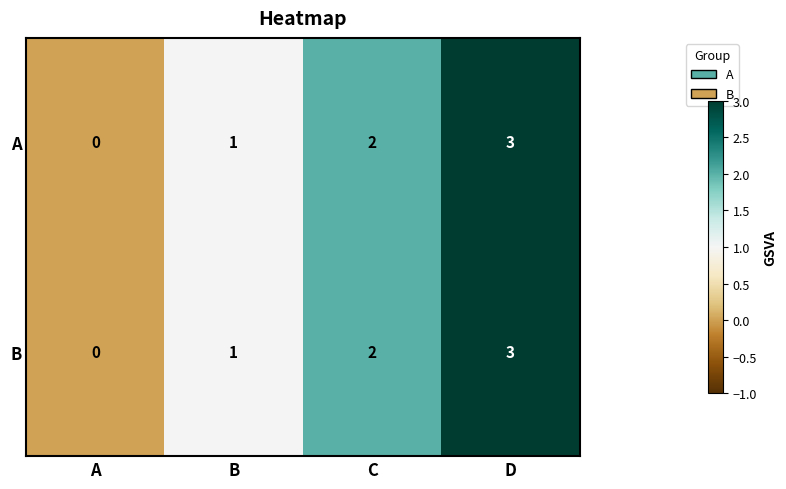

Which label corresponds to the largest value in the chart?

D